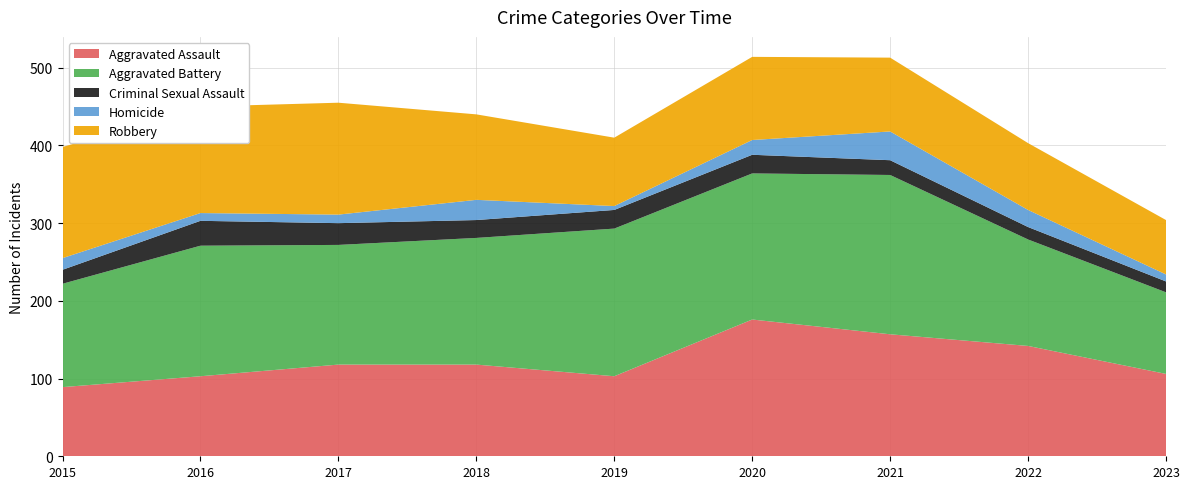

Reading left to right, extract all data points from this chart.

Aggravated Assault: 89	103	118	118	103	176	157	142	106
Aggravated Battery: 133	168	154	163	190	188	205	137	105
Criminal Sexual Assault: 18	32	28	23	24	24	19	16	14
Homicide: 15	10	11	26	5	19	37	22	9
Robbery: 143	137	144	110	88	107	95	86	70